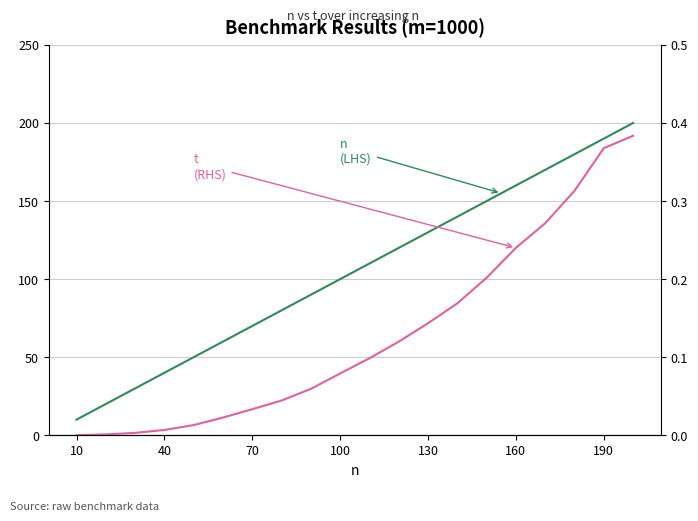

True or false: t (RHS) and n (LHS) cross at least once.

False